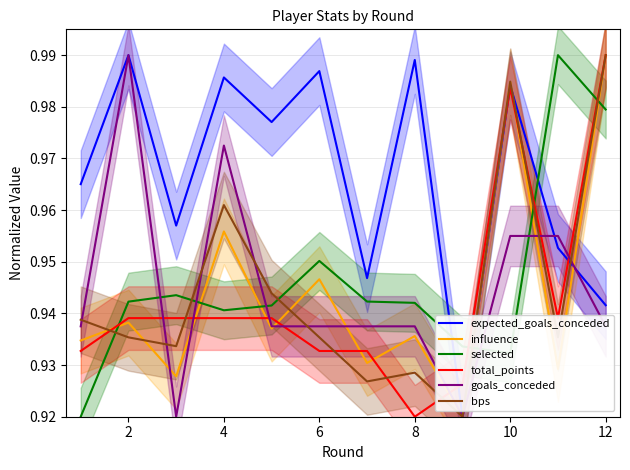

How many lines are shown in the chart?

6